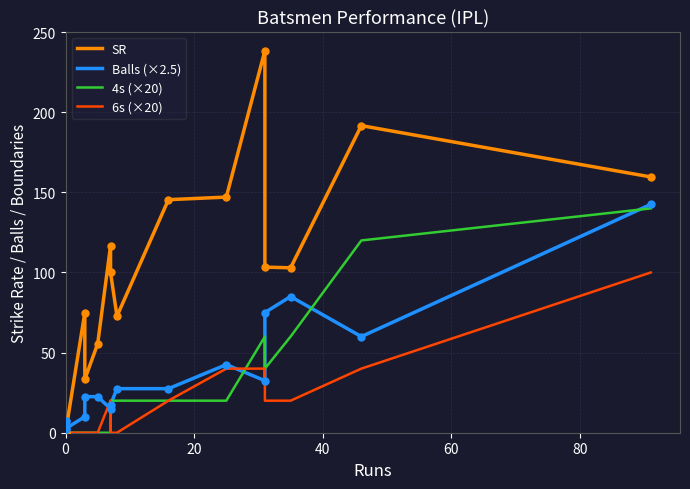

Which series has the largest total across all categories?

SR